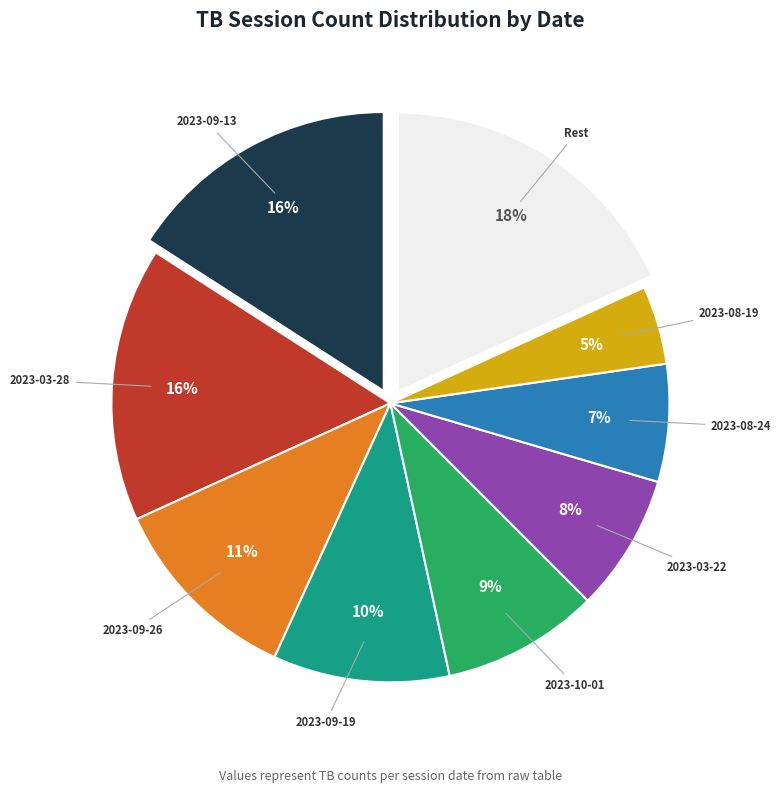

Is there any slice that represents more than half of the pie?

No